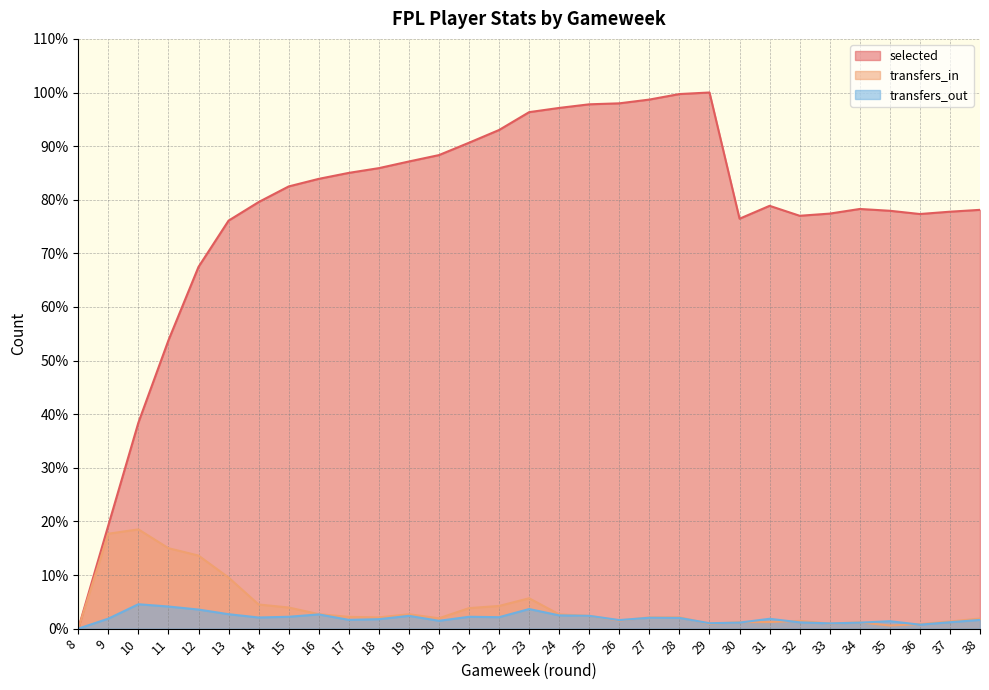

What is the approximate value of transfers_out at 18?

1.8